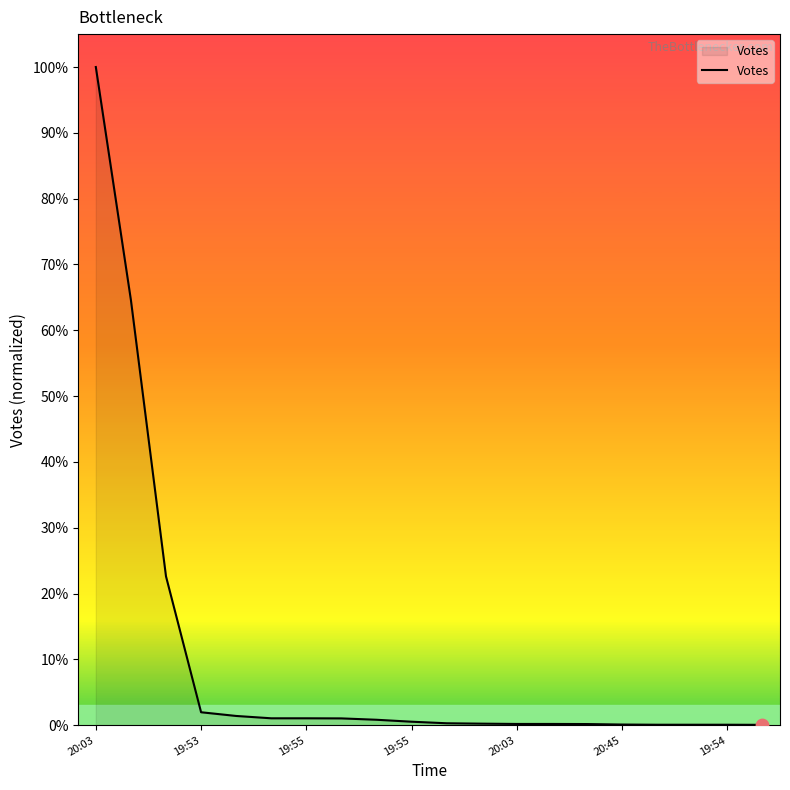

What is the maximum value shown in the chart?

100.0